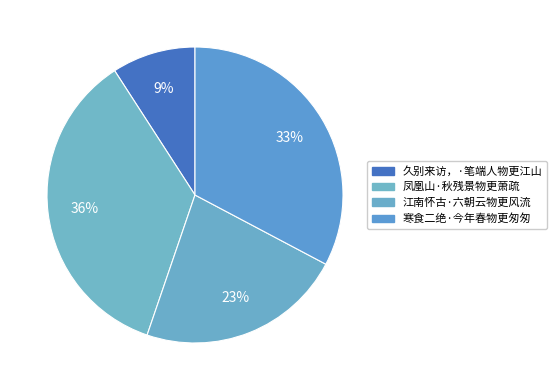

To the nearest percent, what percentage of the pie is 久别来访，·笔端人物更江山?

9%